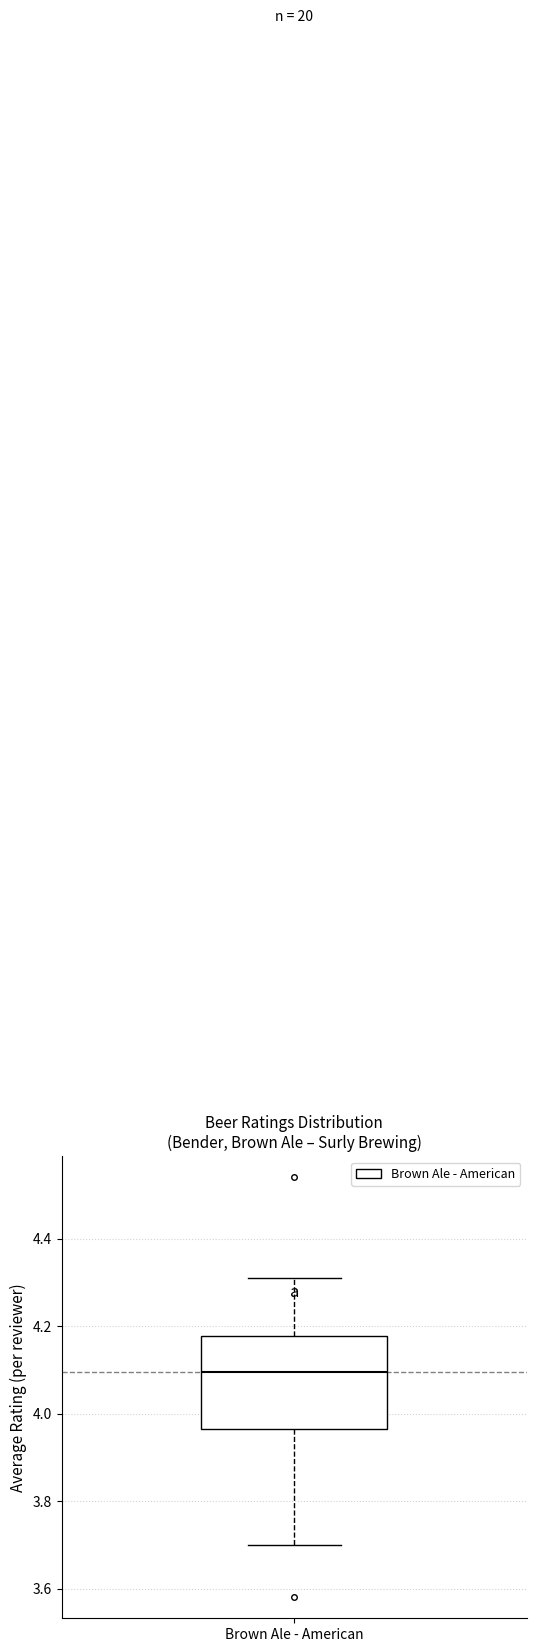

Where is the upper edge of the box for Brown Ale - American on the y-axis? The values are not printed on the chart, so give them approximately, as read against the axis.

4.18